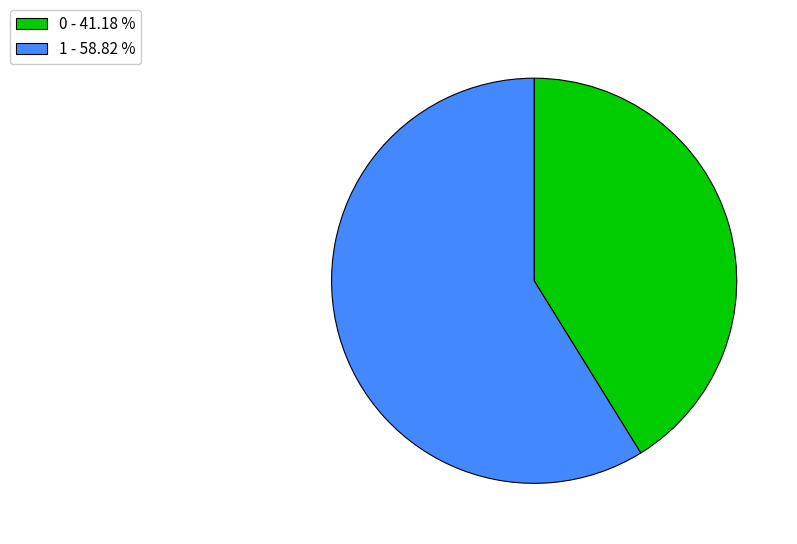

Which category has the biggest portion of the pie?

1